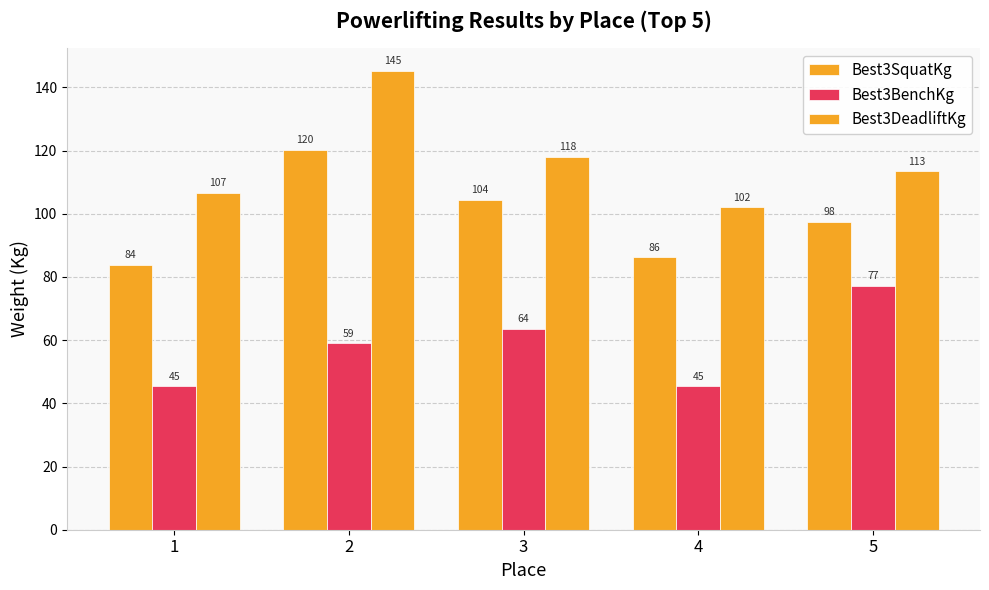

How many data points in Best3DeadliftKg are less than 113?

2